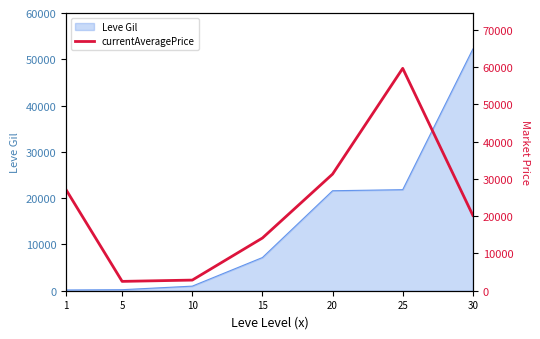

Which has a higher value, 25 or 15?

25